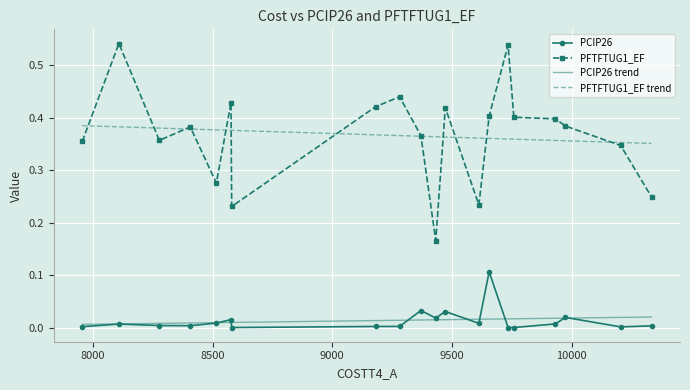

True or false: PCIP26 and PFTFTUG1_EF cross at least once.

False